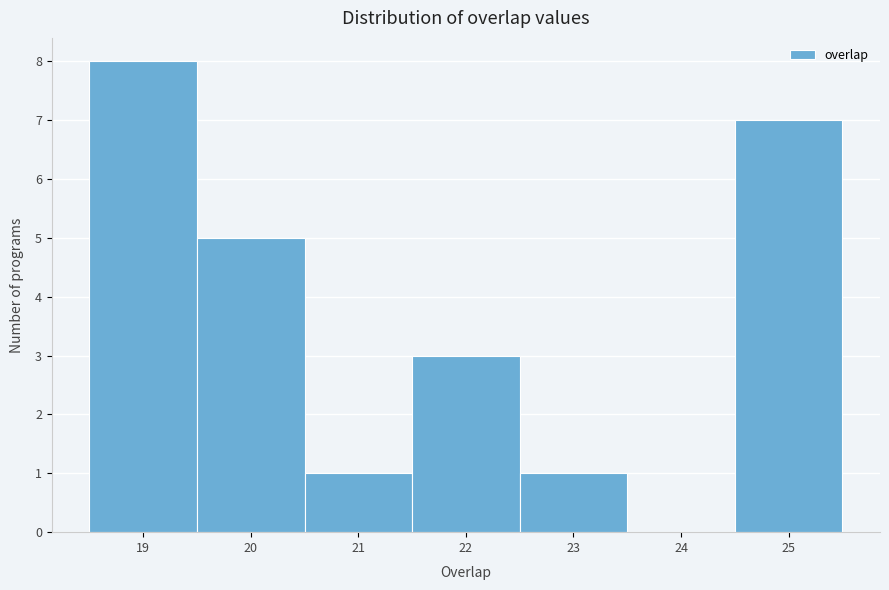

What is the height of the bar covering 21.5 to 22.5 on the x-axis? The values are not printed on the chart, so give them approximately, as read against the axis.

3